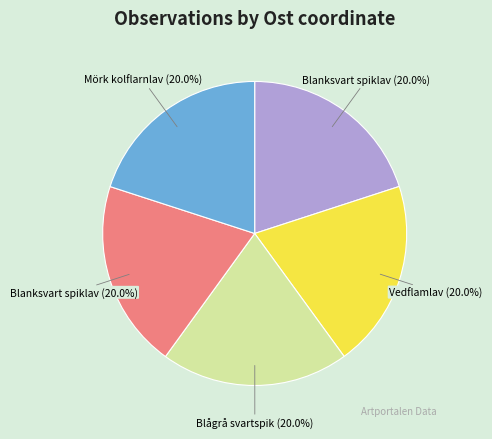

To the nearest percent, what is the average slice percentage?

20%